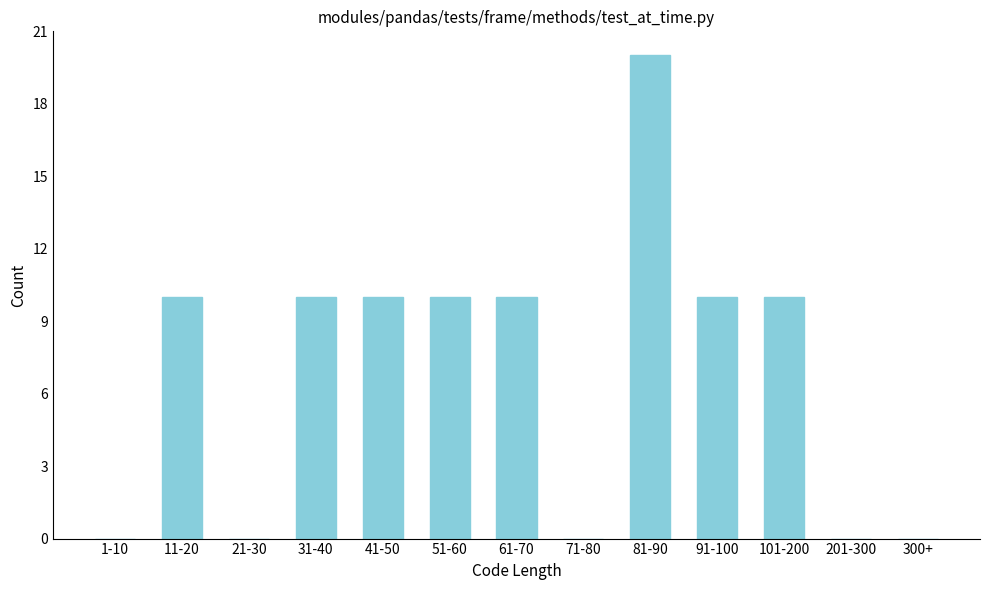

Reading left to right, what are all the values shown in this chart?

1-10=0	11-20=10	21-30=0	31-40=10	41-50=10	51-60=10	61-70=10	71-80=0	81-90=20	91-100=10	101-200=10	201-300=0	300+=0